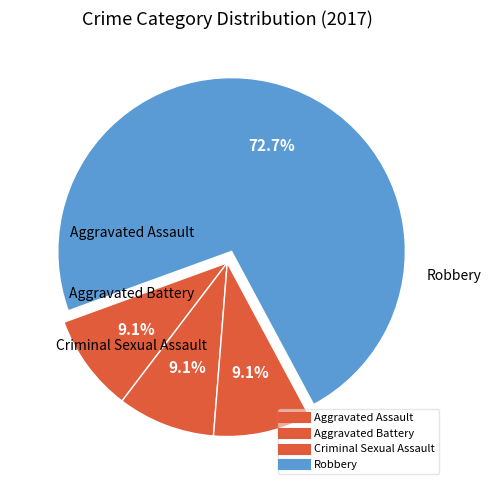

To the nearest percent, what portion does Criminal Sexual Assault represent?

9%